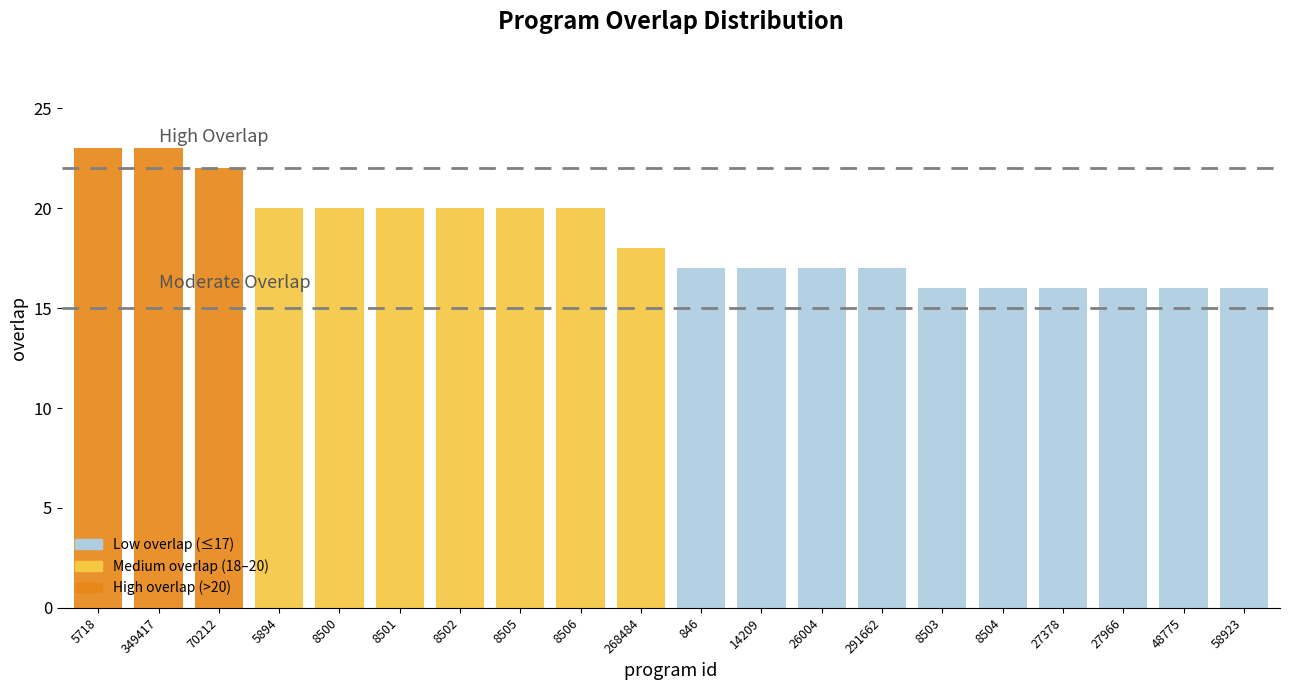

What is the label of the 4th point from the left?

5894